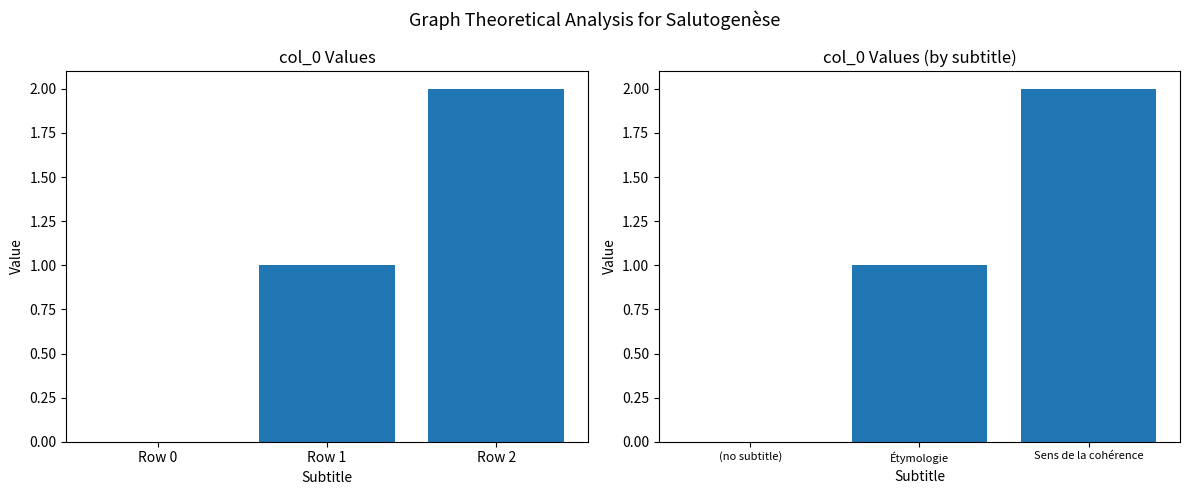

How many values are between 0 and 2?

3